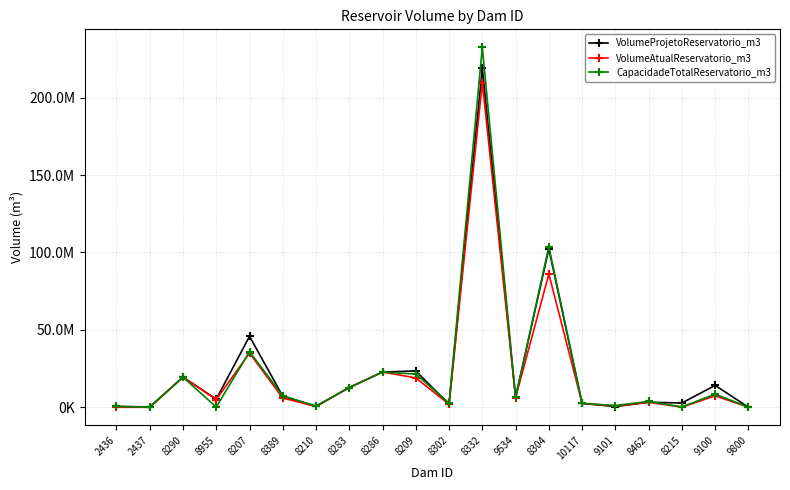

What is the difference between the CapacidadeTotalReservatorio_m3 values at 9100 and 2436?

7950073.0